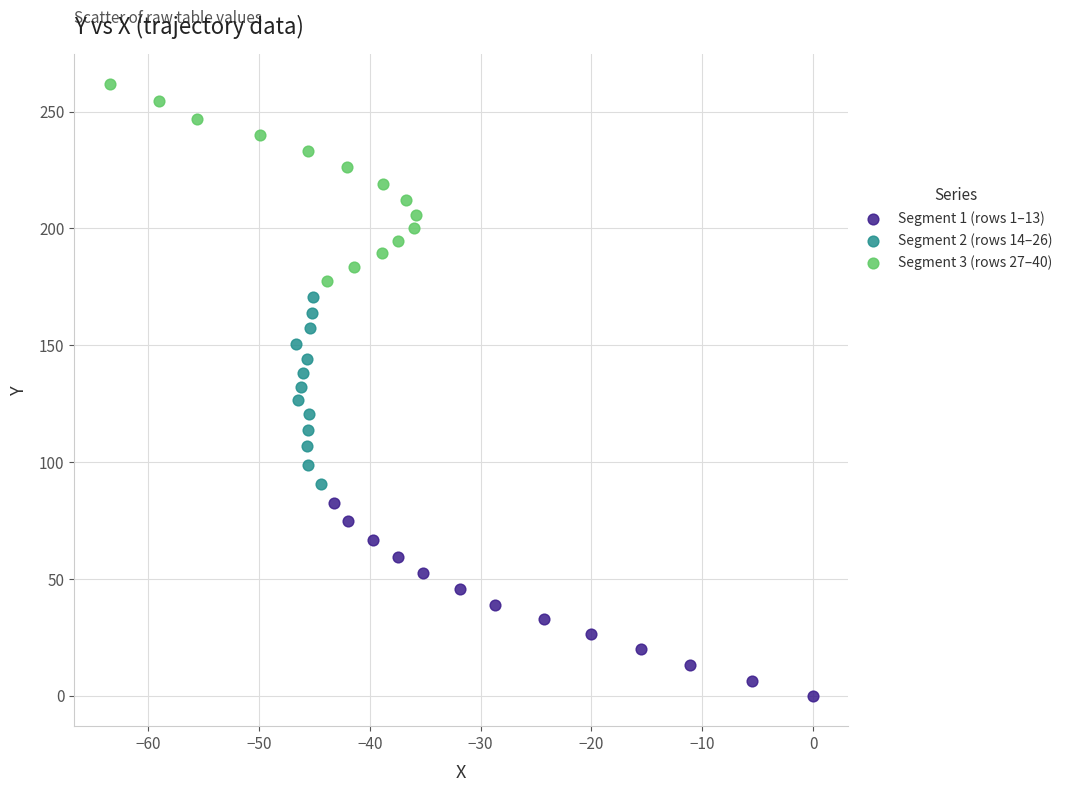

Which series reaches the minimum Y coordinate?

Segment 1 (rows 1–13)